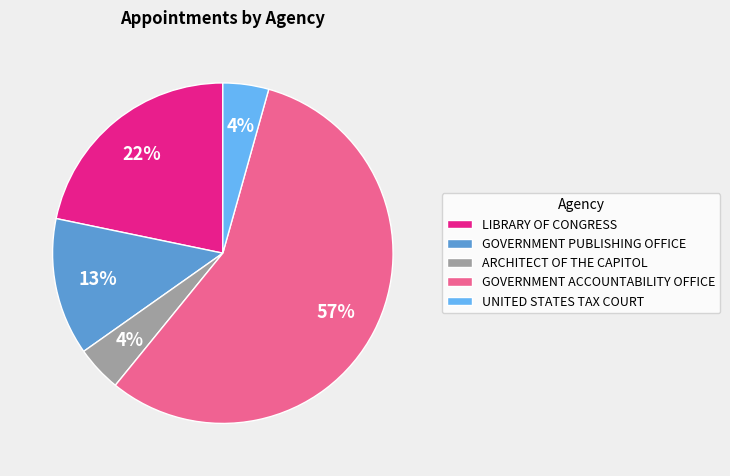

What is the largest slice in the pie chart?

GOVERNMENT ACCOUNTABILITY OFFICE